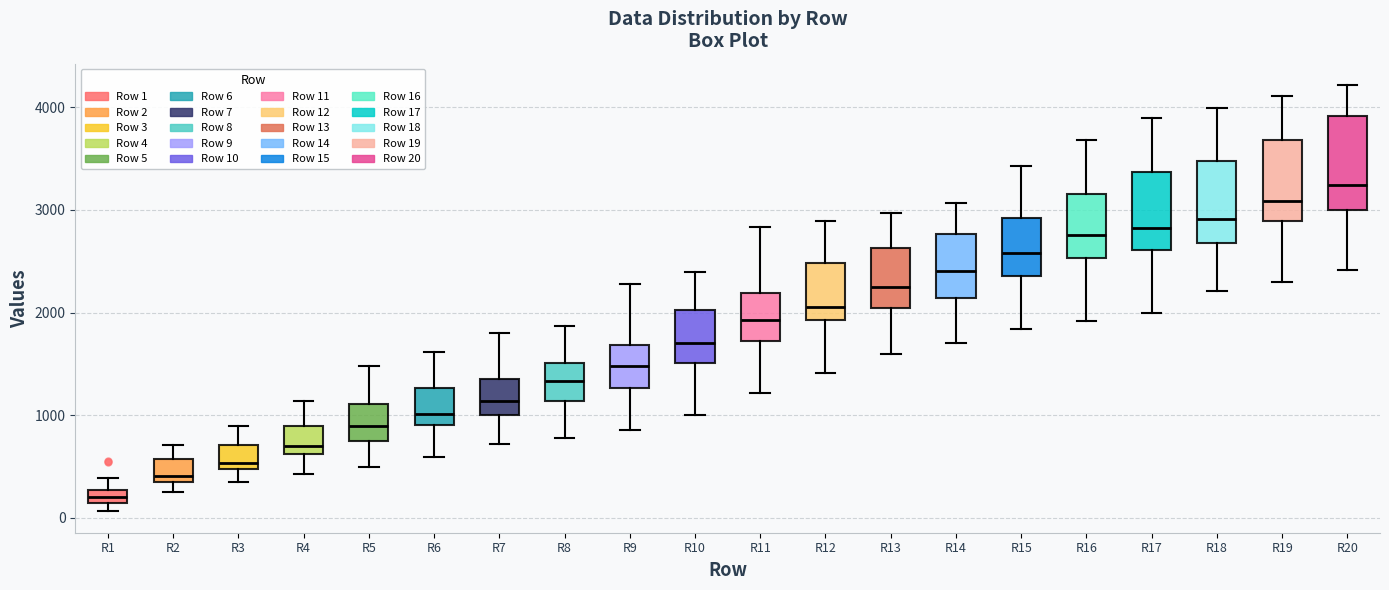

Where does the lower whisker of the box for R20 end on the y-axis? The values are not printed on the chart, so give them approximately, as read against the axis.

2400